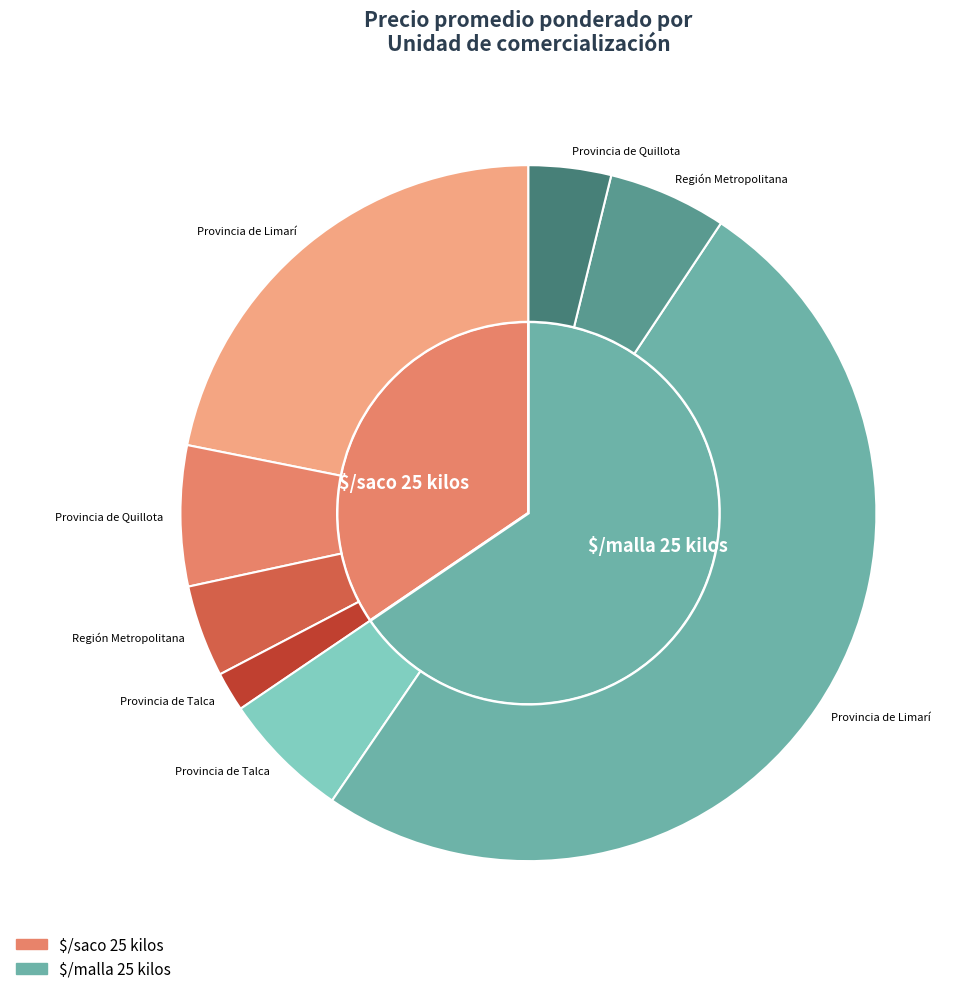

Does 12 represent more than half of the total?

No